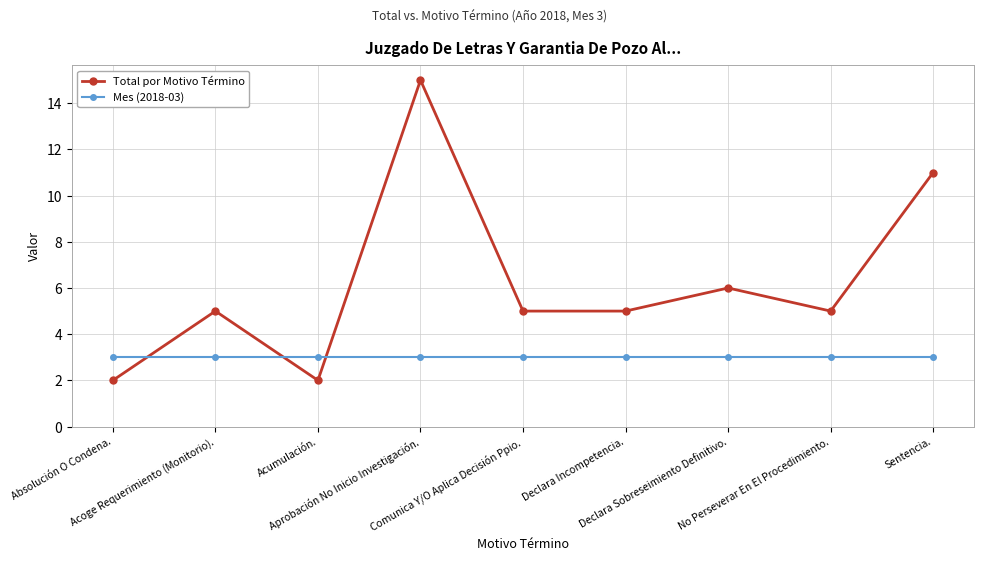

True or false: Mes (2018-03) has a value of 5 at Sentencia..

False